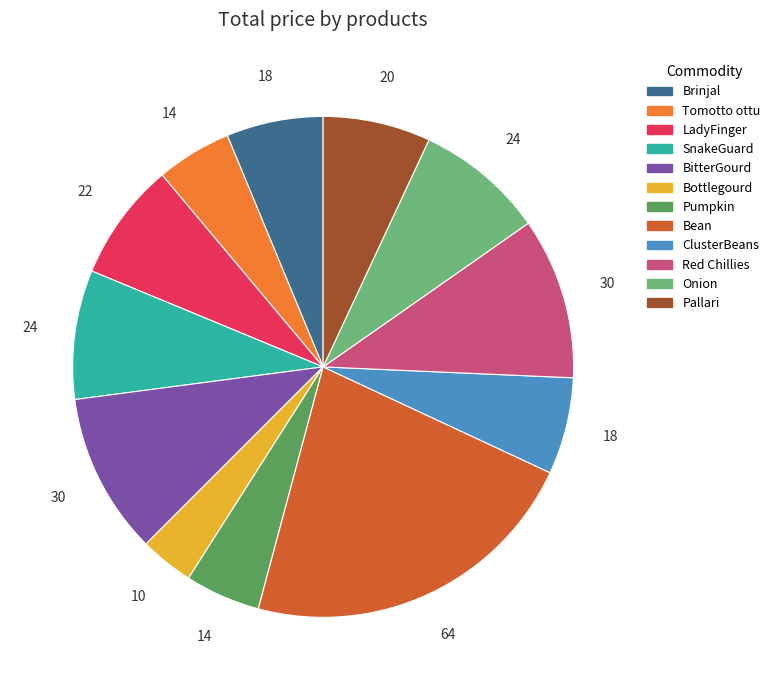

Which category has the biggest portion of the pie?

Bean